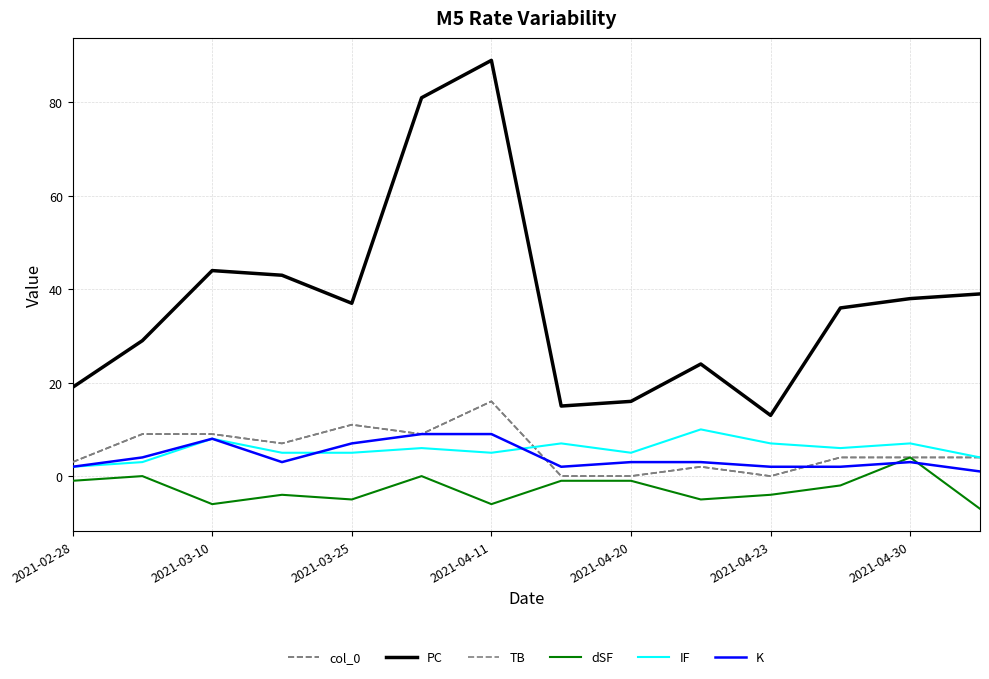

At which label does dSF first exceed -2?

2021-02-28